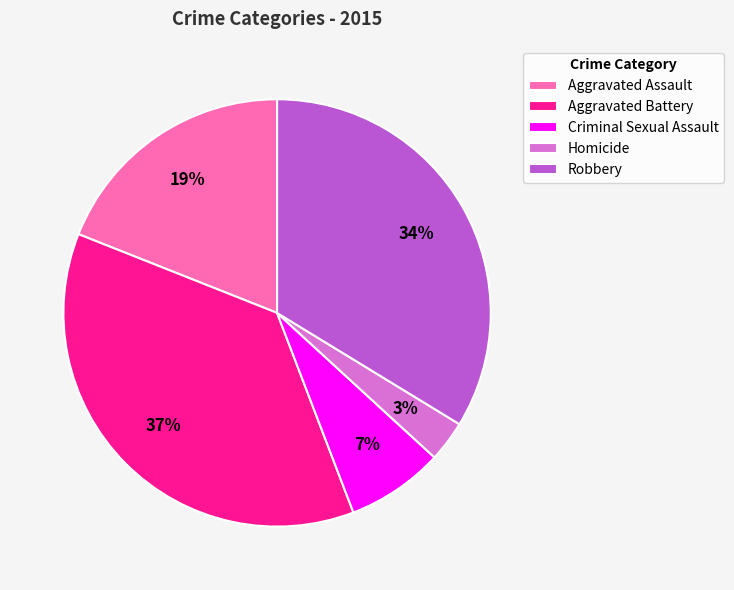

Which category has the smallest portion of the pie?

Homicide